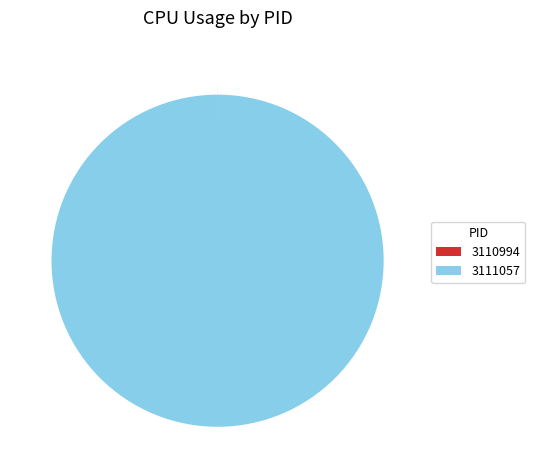

True or false: 3111057 accounts for 88% of the total.

False